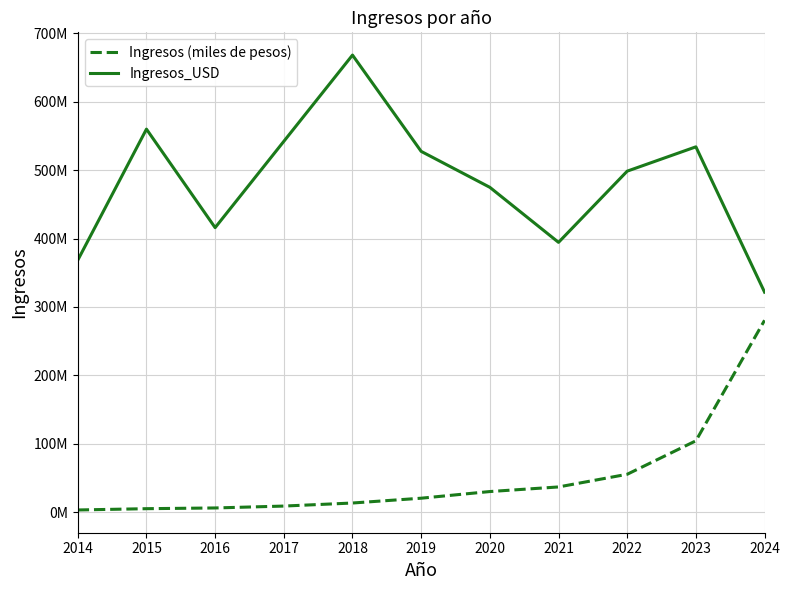

At 2020, list the series in order from largest to smallest.

Ingresos_USD, Ingresos (miles de pesos)